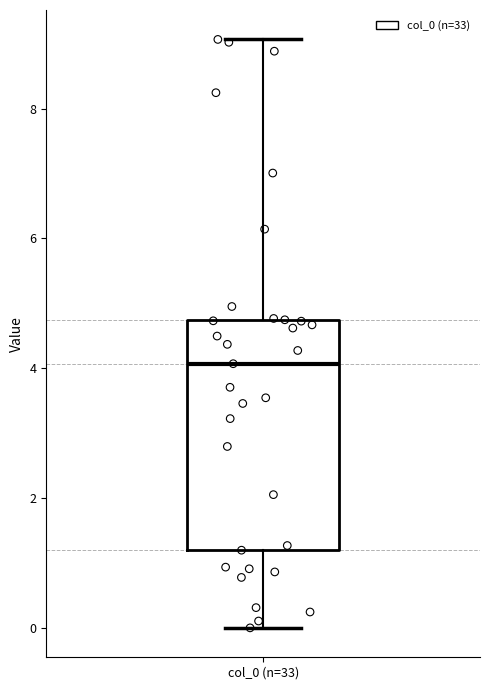

Transcribe this box plot: give where the median line is, the range the box spans, and where the two whiskers end, as read against the y-axis. The values are not printed on the chart, so give them approximately, as read against the axis.

median 4.0, box 1.2 to 4.8, whiskers 0.0 to 9.0